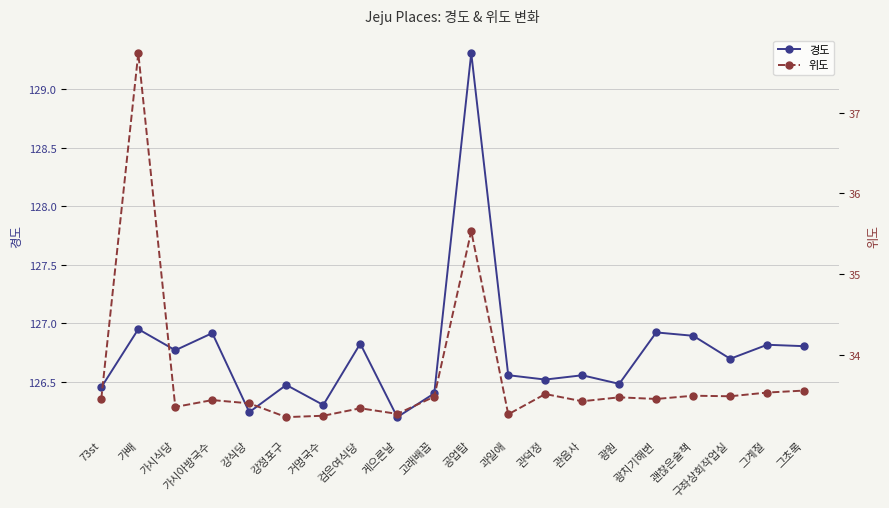

What position from the left is 검은여식당?

8